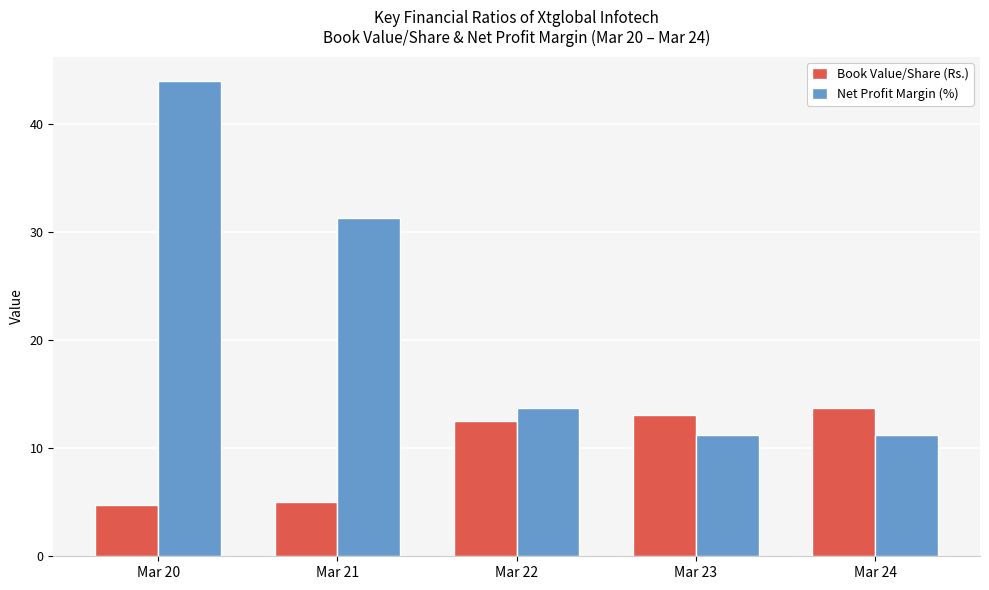

Where does the Book Value/Share (Rs.) series first go above 12?

Mar 22